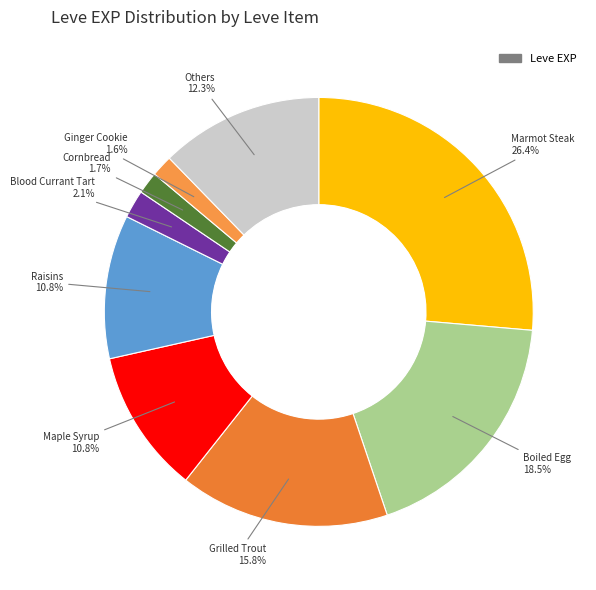

To the nearest percent, what is the average slice percentage?

11%